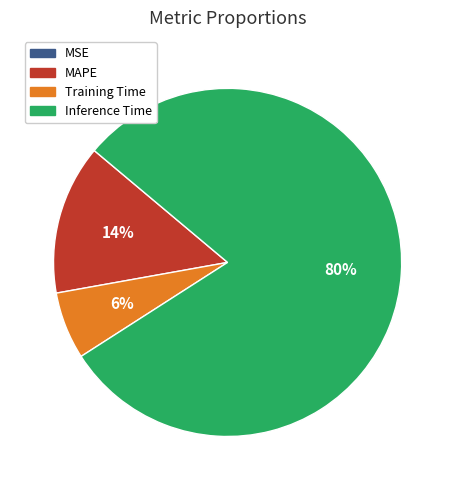

To the nearest percent, what is the average slice percentage?

25%